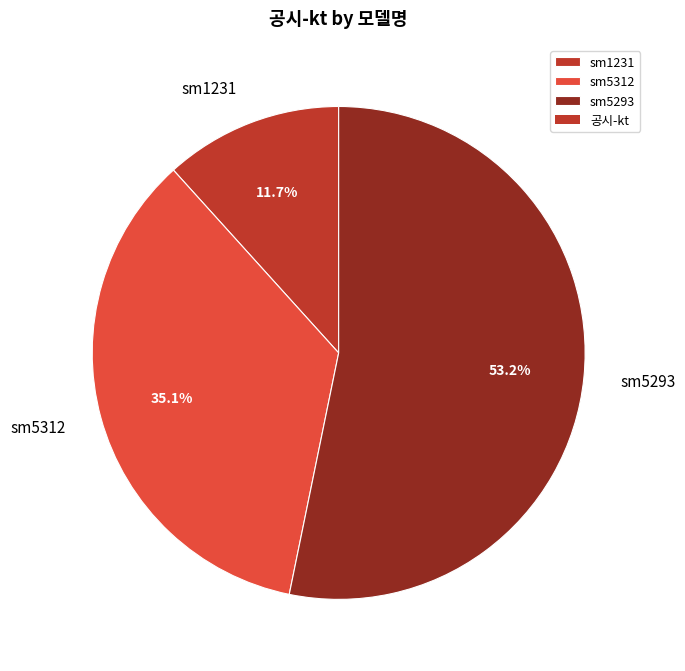

How many slices are in this pie chart?

3